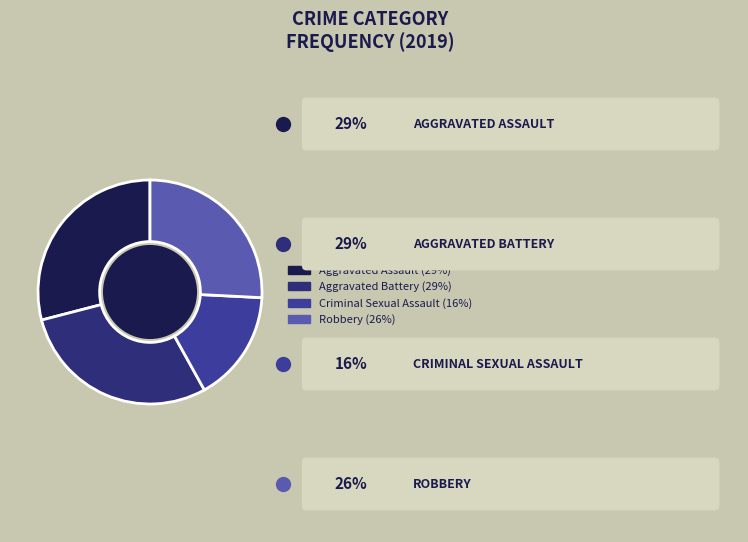

Does any single category account for the majority?

No